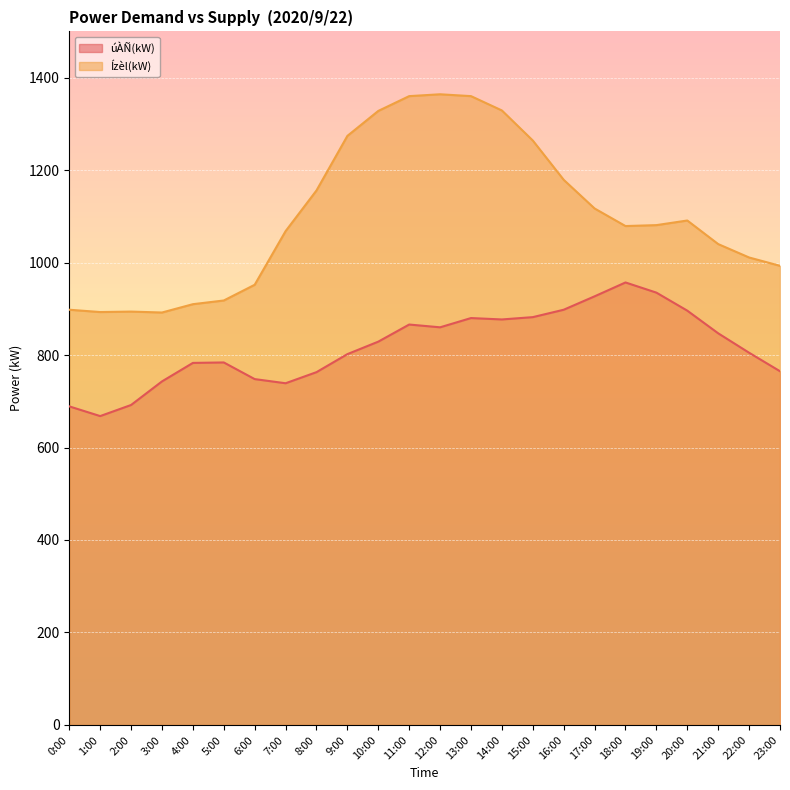

What is the sum of the úÀÑ(kW) values at 15:00 and 7:00?

1621